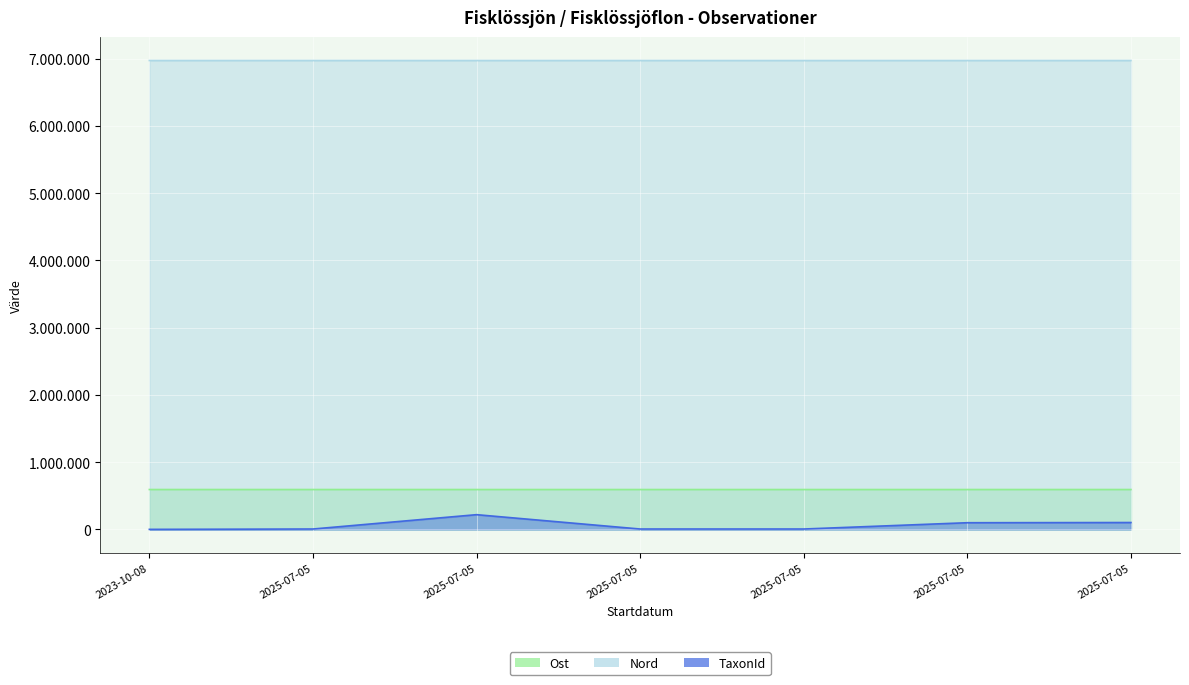

What are all the series names shown in the legend?

Ost, Nord, TaxonId